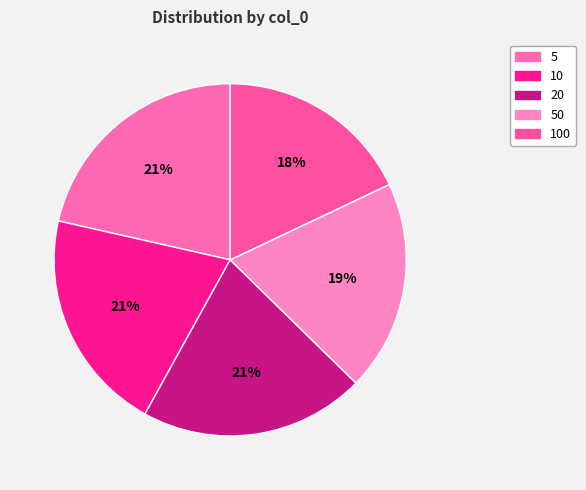

What percentage is NOT represented by 5?

78.5%